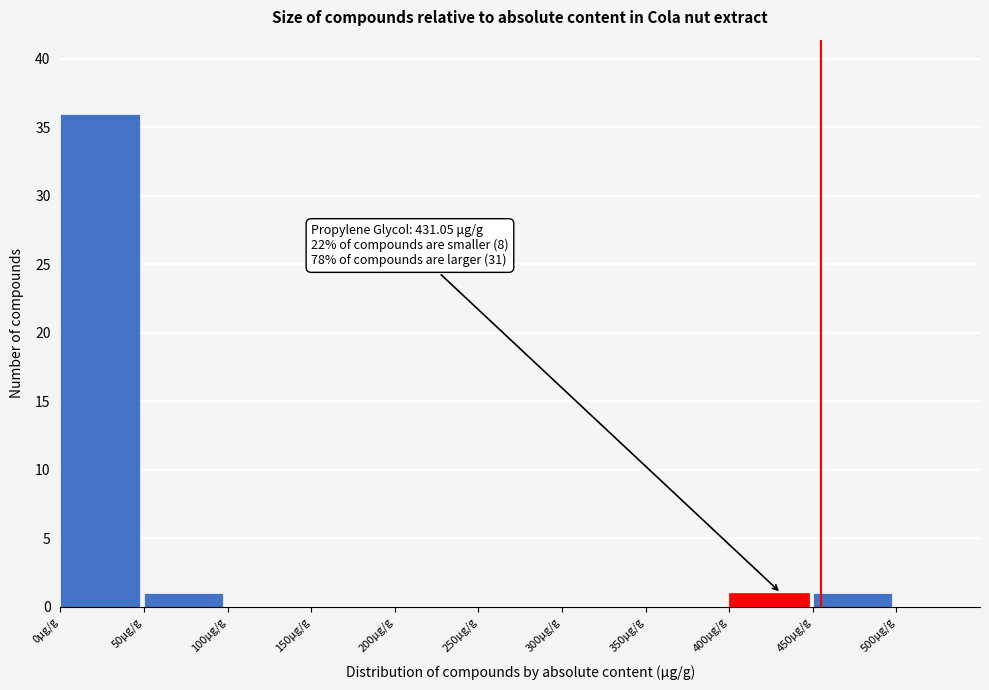

Which range on the x-axis has the tallest bar?

0 to 50